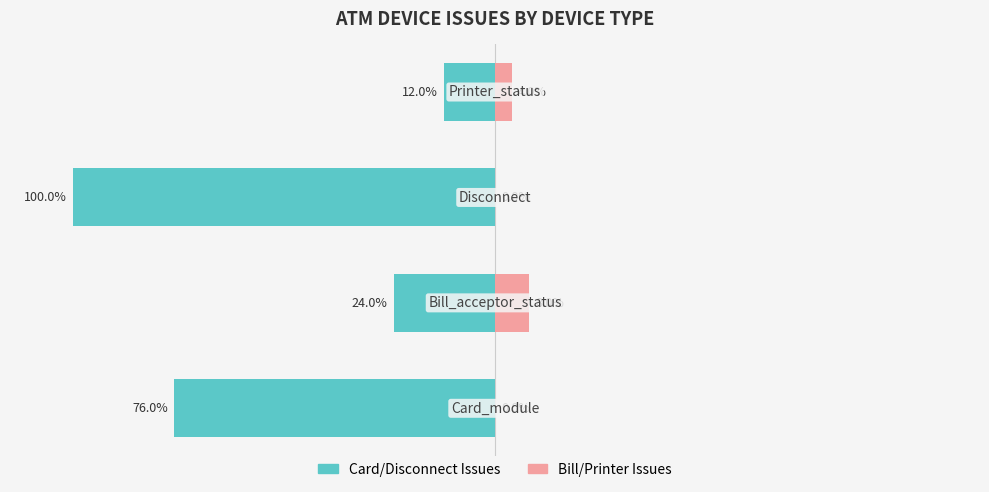

The Card/Disconnect Issues series shows -21 at 3. True or false?

False